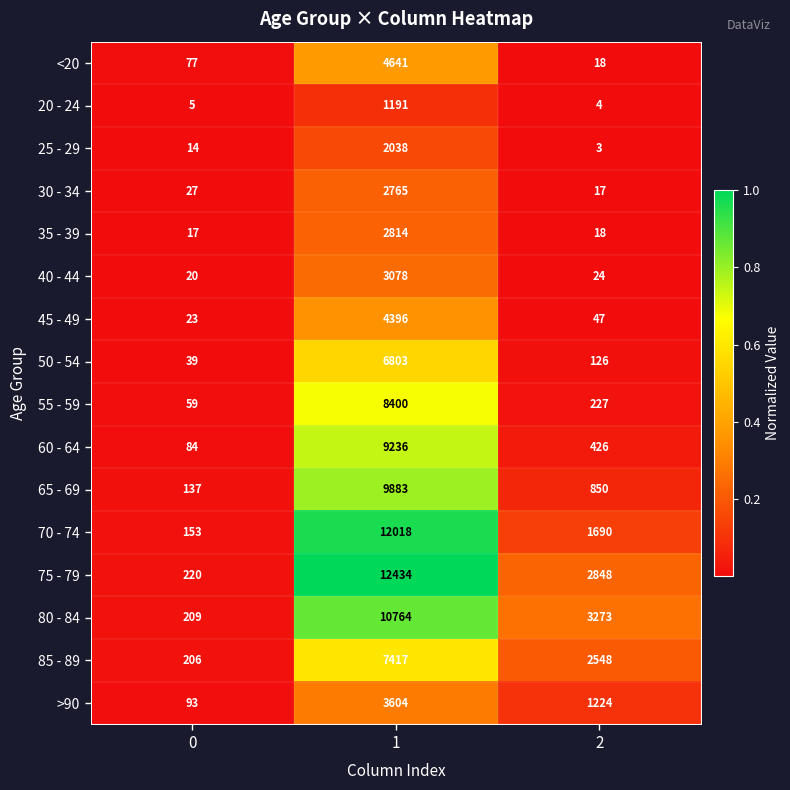

At 0, list the series in order from largest to smallest.

75 - 79, 80 - 84, 85 - 89, 70 - 74, 65 - 69, >90, 60 - 64, <20, 55 - 59, 50 - 54, 30 - 34, 45 - 49, 40 - 44, 35 - 39, 25 - 29, 20 - 24